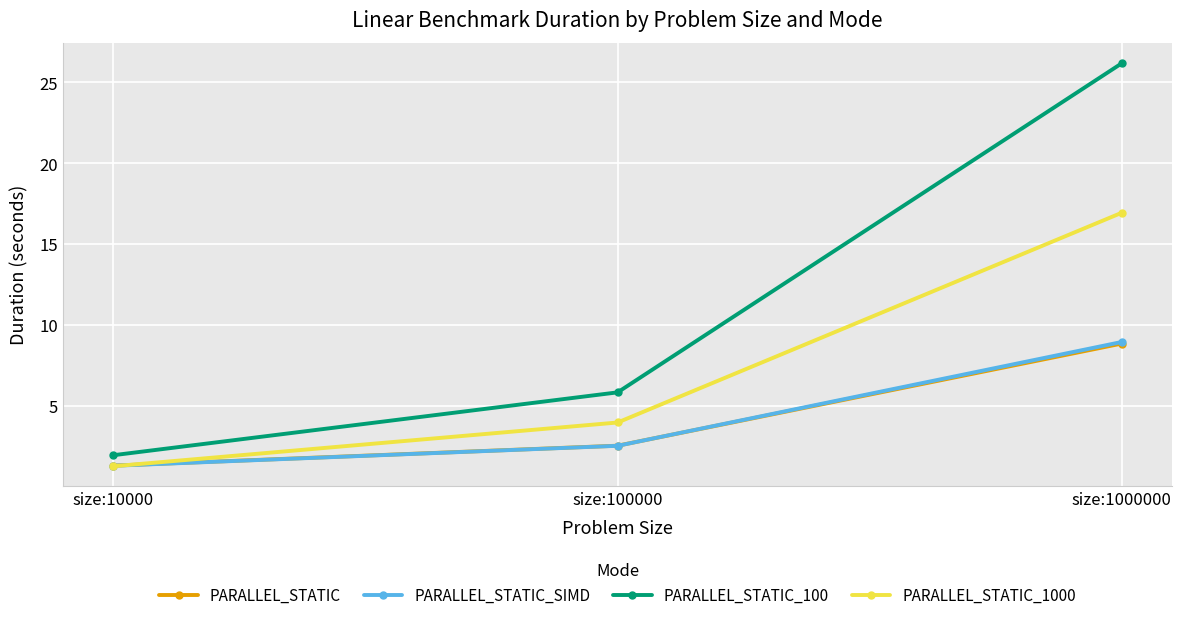

Which series has the largest total across all categories?

PARALLEL_STATIC_100